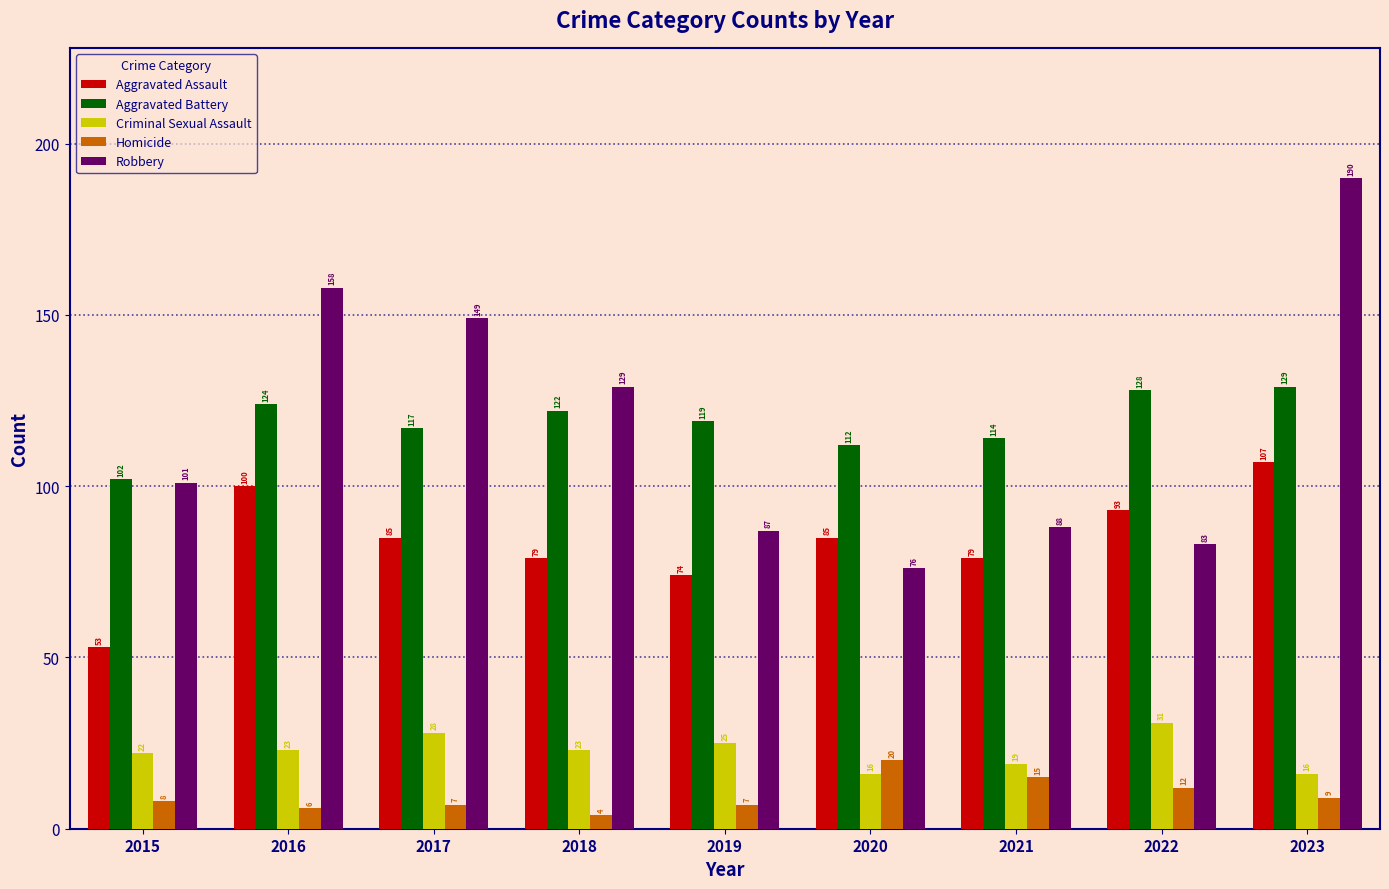

The Robbery series shows 129 at 2018. True or false?

True